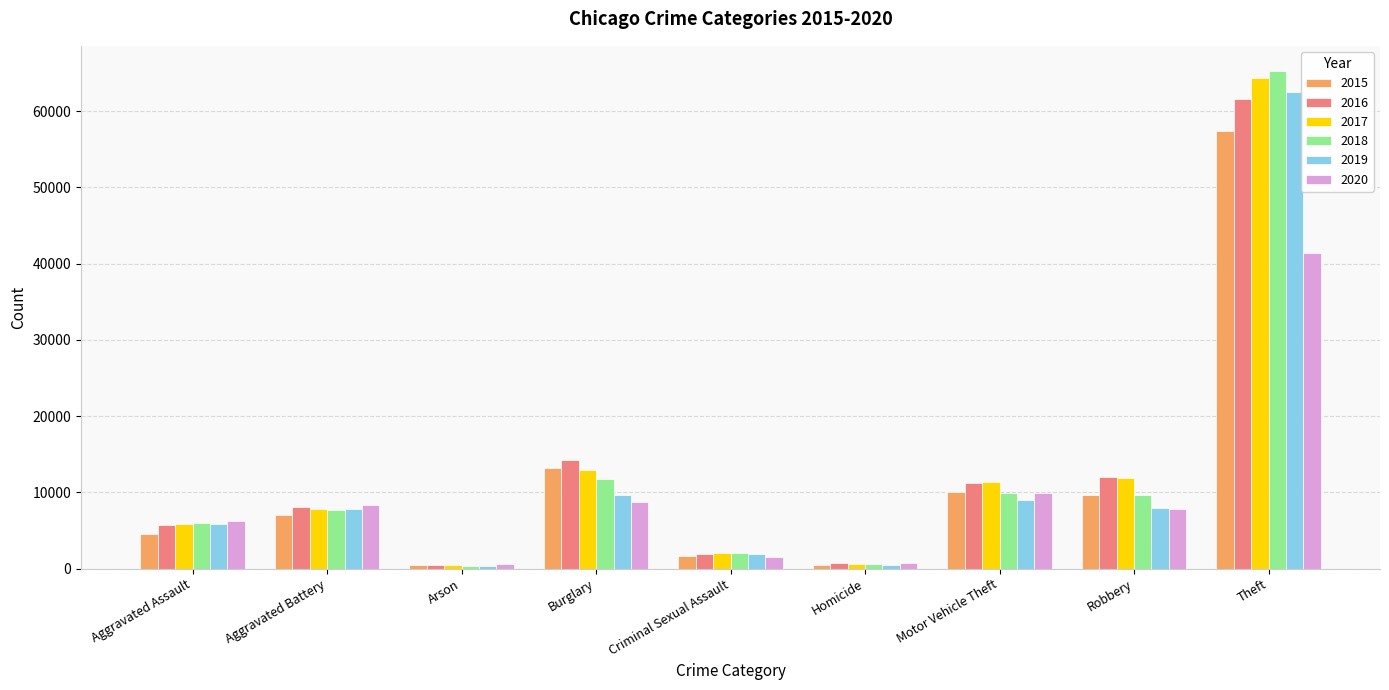

At which category is the sum across all series the highest?

Theft